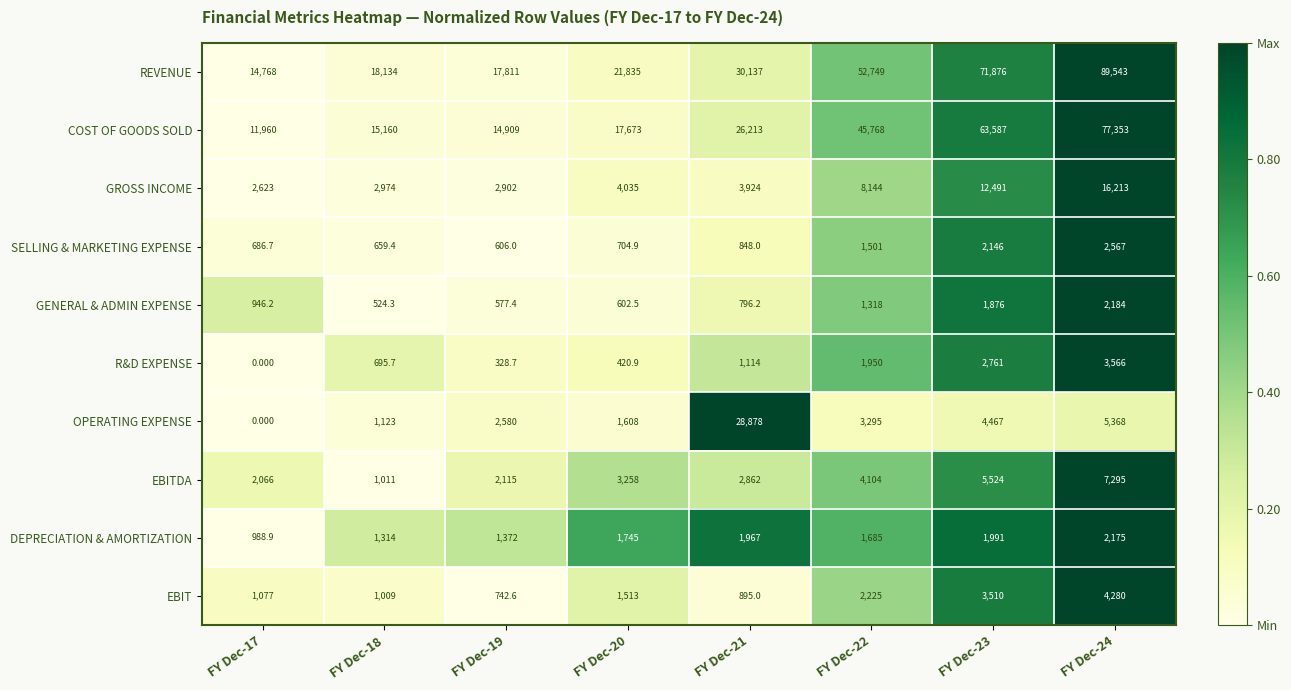

At FY Dec-23, list the series in order from smallest to largest.

GENERAL & ADMIN EXPENSE, DEPRECIATION & AMORTIZATION, SELLING & MARKETING EXPENSE, R&D EXPENSE, EBIT, OPERATING EXPENSE, EBITDA, GROSS INCOME, COST OF GOODS SOLD, REVENUE